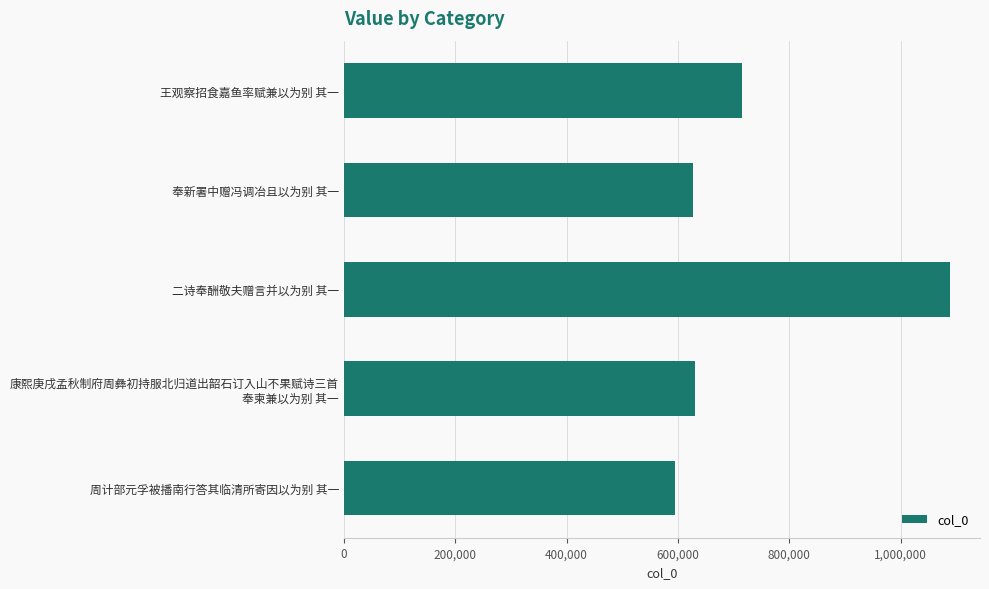

What is the minimum value shown in the chart?

594178